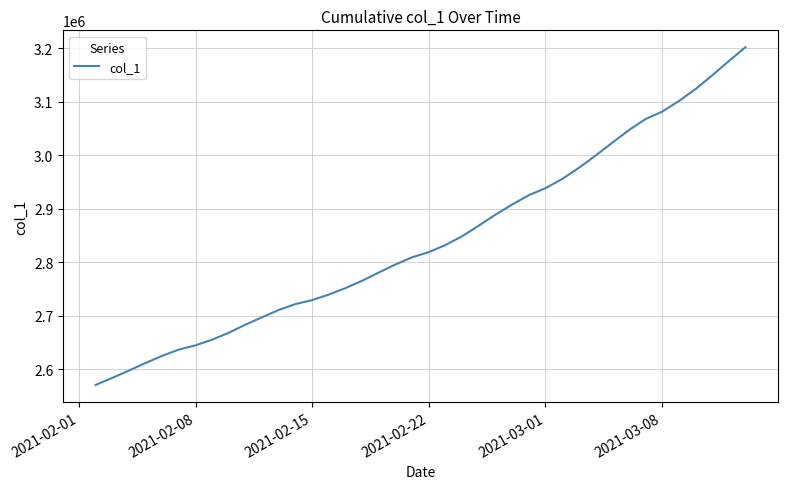

What is the difference between the maximum and minimum values?

631230